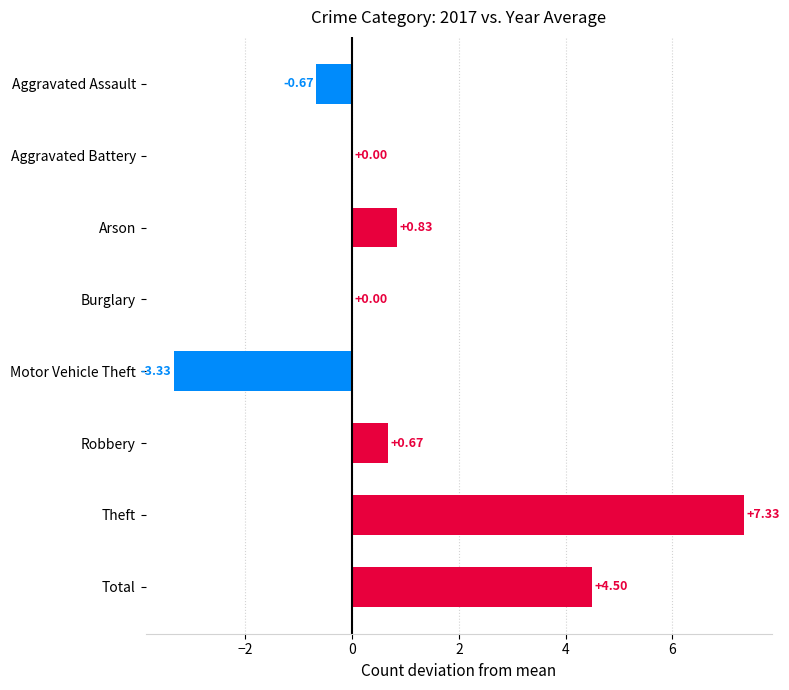

What is the maximum value shown in the chart?

7.3